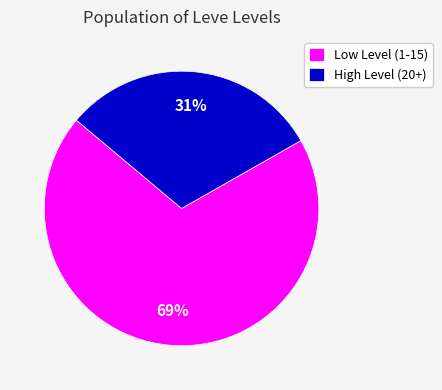

The Low Level (1-15) slice represents 79% of the pie. True or false?

False